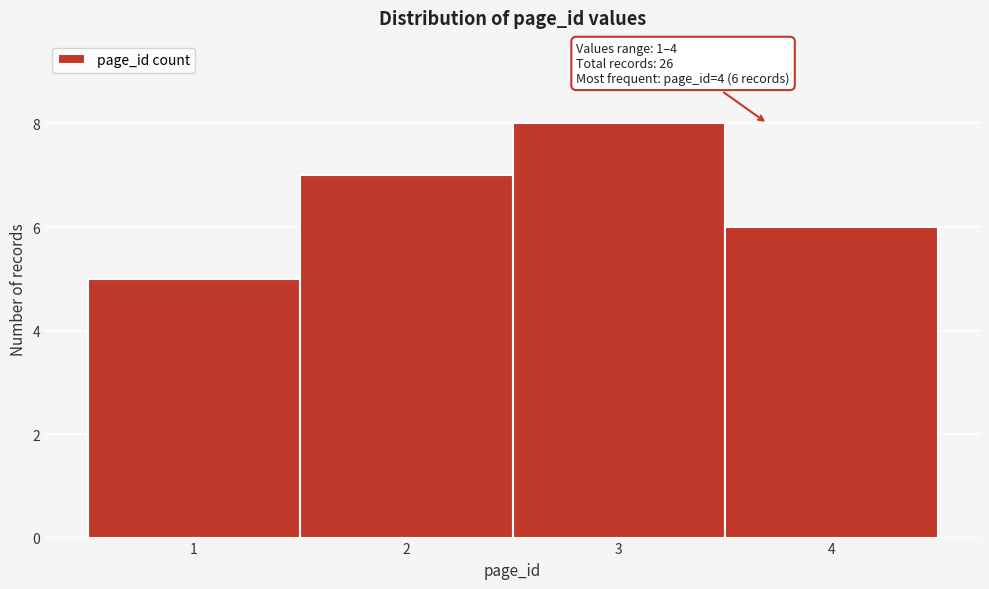

Reading left to right, transcribe all the data shown in this chart.

5	7	8	6